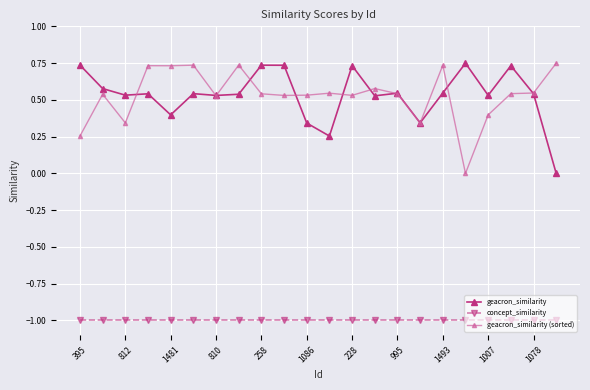

What is the value of the concept_similarity point at the 1st from the left?

-1.0